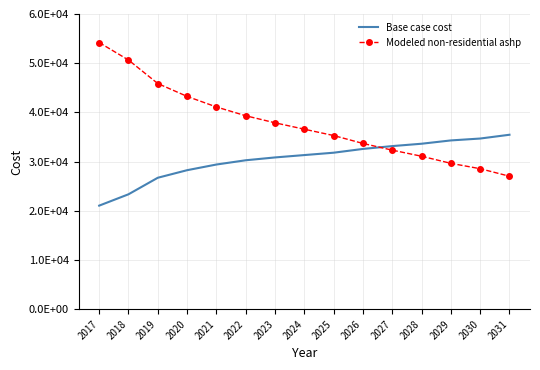

At which label does Base case cost reach its peak?

2031